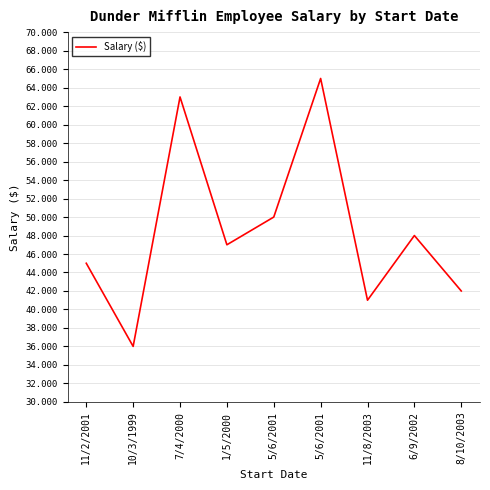

Which label corresponds to the largest value in the chart?

5/6/2001